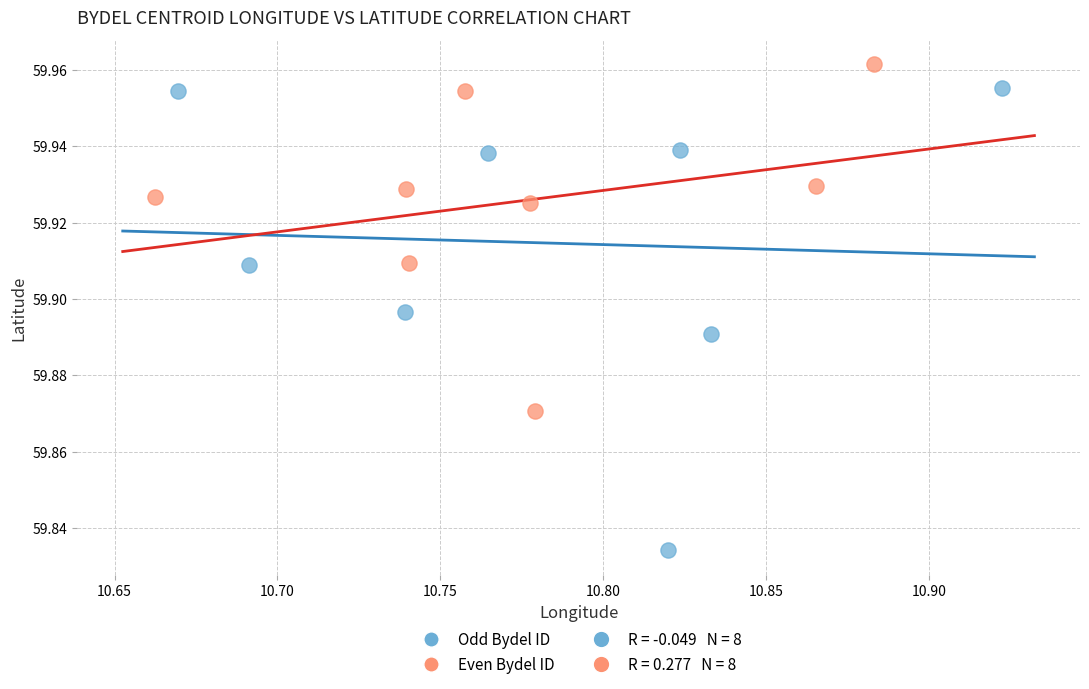

Which series has the largest Y range (max minus min)?

Odd Bydel ID